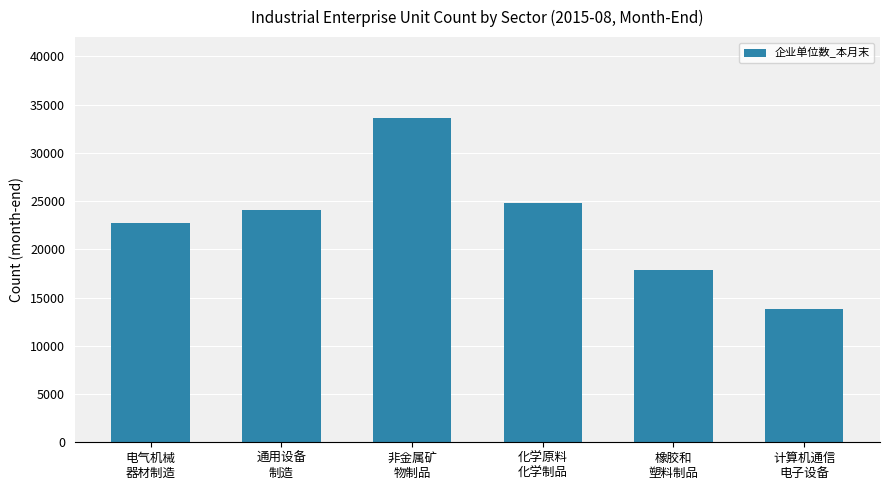

Which label corresponds to the smallest value in the chart?

计算机通信
电子设备